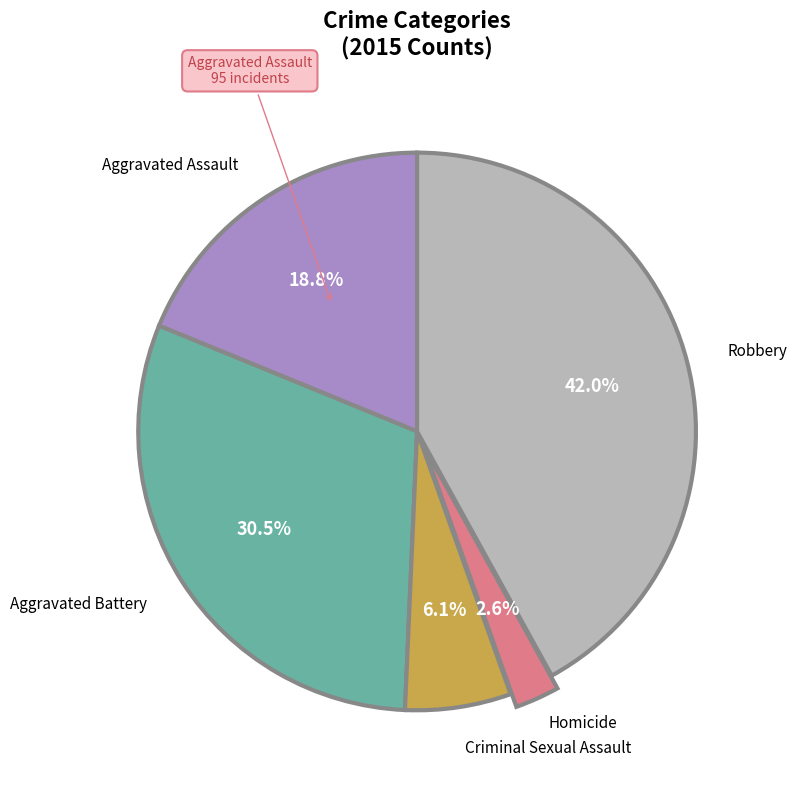

Does any single category account for the majority?

No